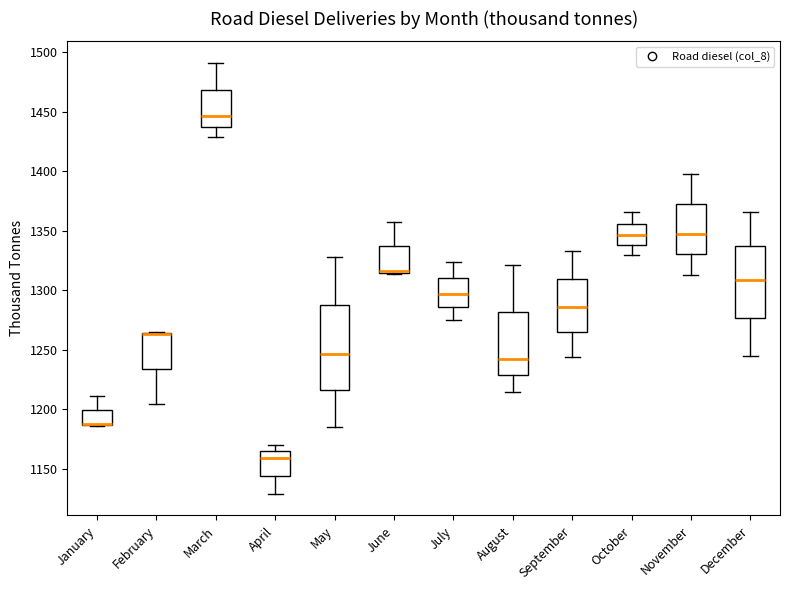

Reading left to right, read every box against the y-axis: the position of its median line, the range the box covers, and the ends of its whiskers. The values are not printed on the chart, so give them approximately, as read against the axis.

January: median 1185 (drawn on the box's lower edge), box 1185 to 1200, whiskers 1185 to 1210
February: median 1265 (drawn on the box's upper edge), box 1235 to 1265, whiskers 1205 to 1265
March: median 1445, box 1435 to 1470, whiskers 1430 to 1490
April: median 1160, box 1145 to 1165, whiskers 1130 to 1170
May: median 1245, box 1215 to 1285, whiskers 1185 to 1330
June: median 1315 (drawn on the box's lower edge), box 1315 to 1335, whiskers 1315 to 1360
July: median 1295, box 1285 to 1310, whiskers 1275 to 1325
August: median 1240, box 1230 to 1280, whiskers 1215 to 1320
September: median 1285, box 1265 to 1310, whiskers 1245 to 1335
October: median 1345, box 1340 to 1355, whiskers 1330 to 1365
November: median 1350, box 1330 to 1375, whiskers 1315 to 1400
December: median 1310, box 1275 to 1335, whiskers 1245 to 1365